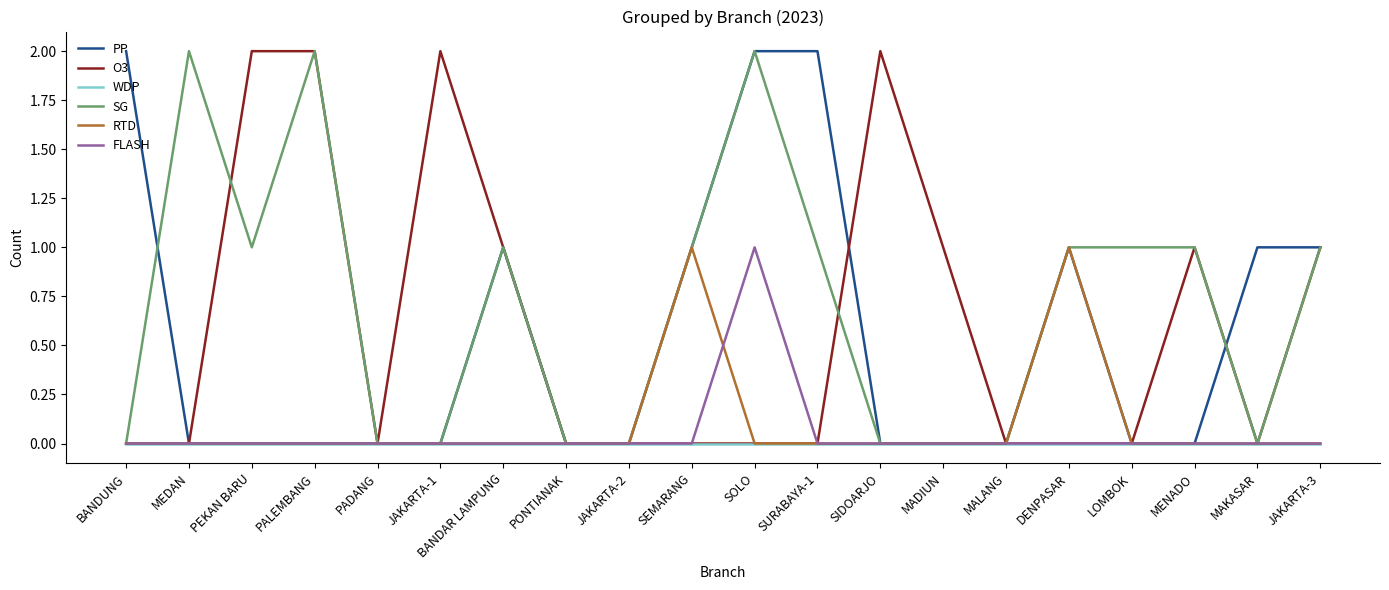

Which category has the highest value in the FLASH series?

SOLO